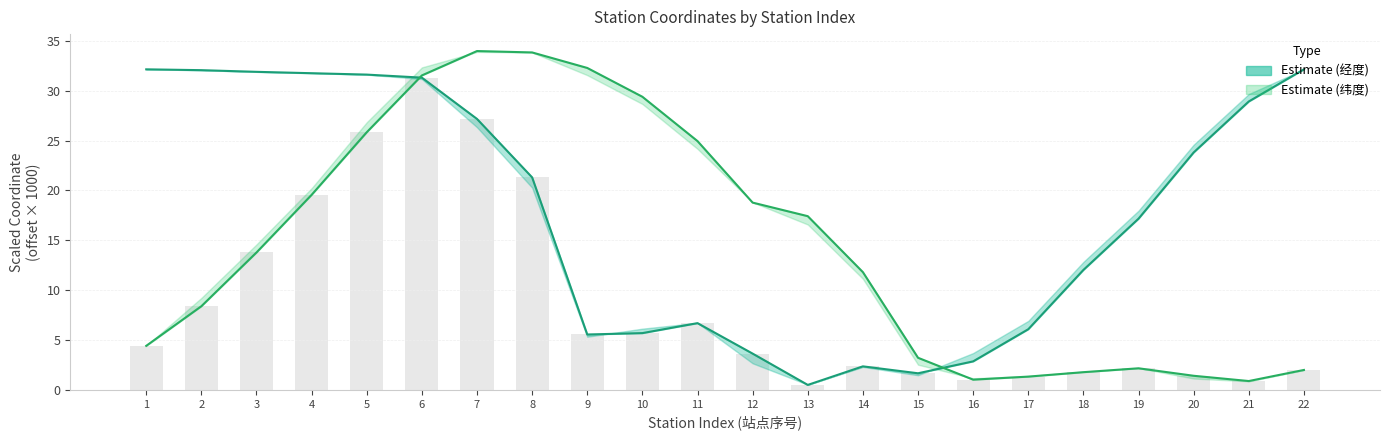

Rank the categories by col_7 (出站纬度) value from highest to lowest.

7, 8, 9, 6, 10, 5, 11, 4, 12, 13, 3, 14, 2, 1, 15, 19, 22, 18, 20, 17, 16, 21